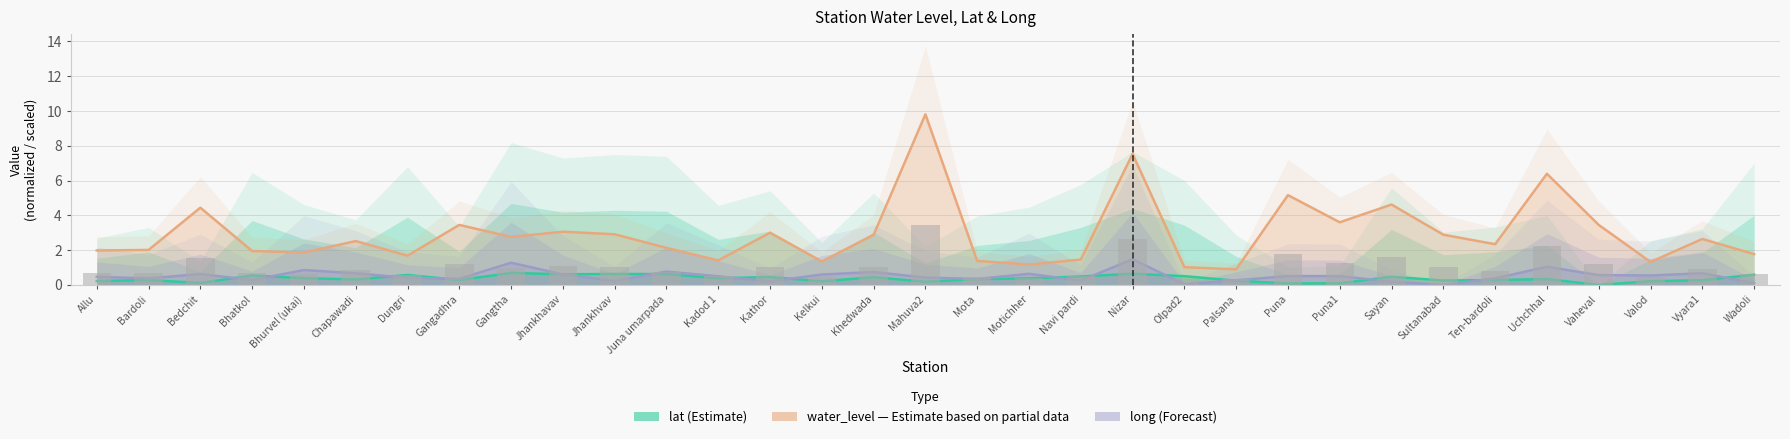

What is the difference between the highest and lowest values at Ten-bardoli?

2.1